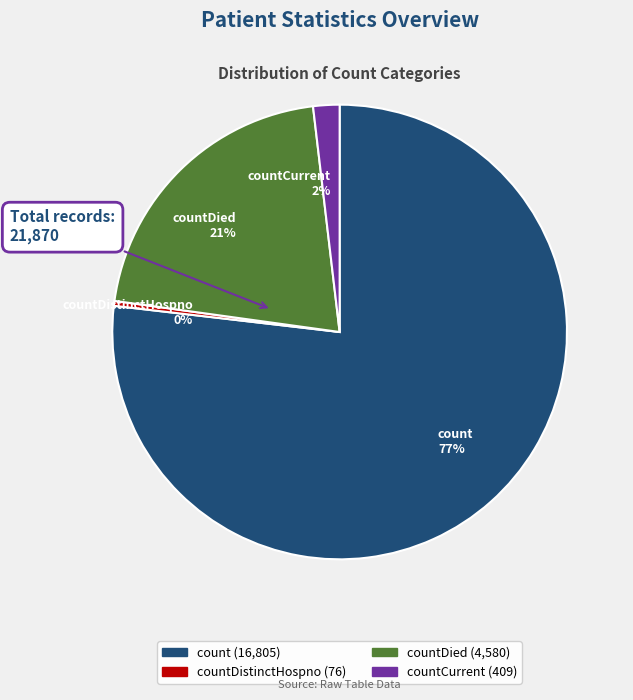

To the nearest percent, what is the combined percentage of countDistinctHospno 0% and count 77%?

77%